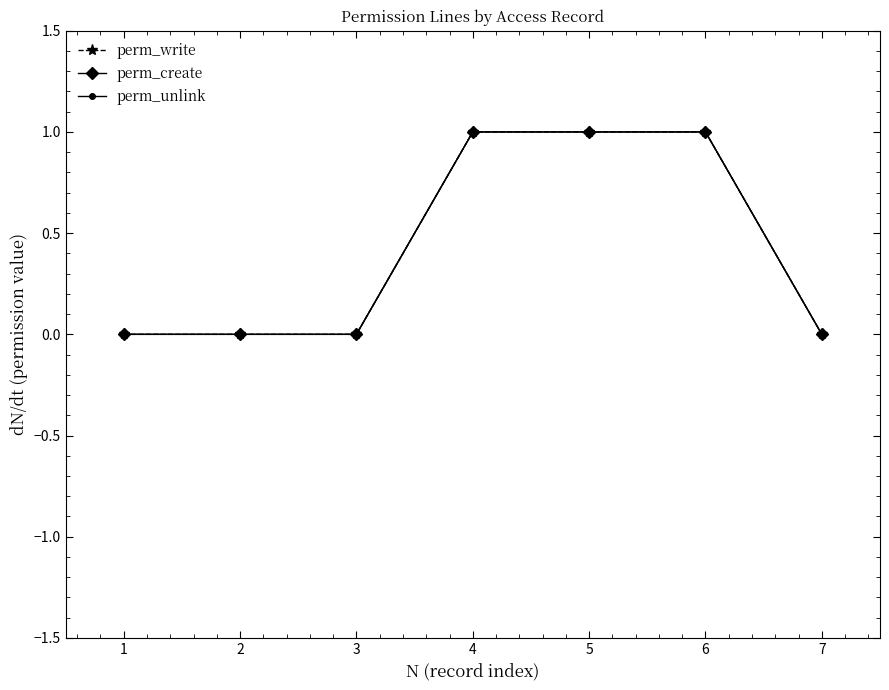

Between 2 and 6, which series saw the biggest shift?

perm_write